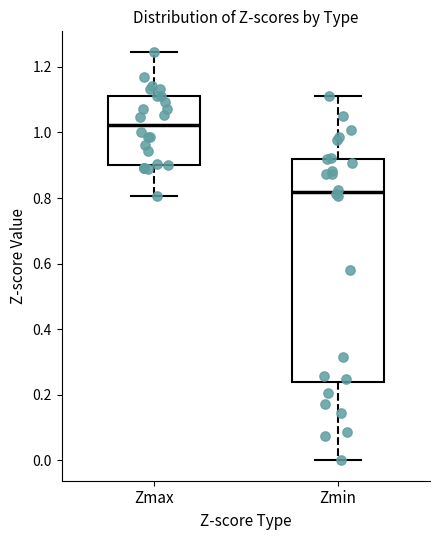

Reading left to right, transcribe this box plot: for each box, give where its median line is, the range the box spans, and where its two whiskers end, as read against the y-axis. The values are not printed on the chart, so give them approximately, as read against the axis.

Zmax: median 1.02, box 0.90 to 1.12, whiskers 0.80 to 1.24
Zmin: median 0.82, box 0.24 to 0.92, whiskers 0.00 to 1.12